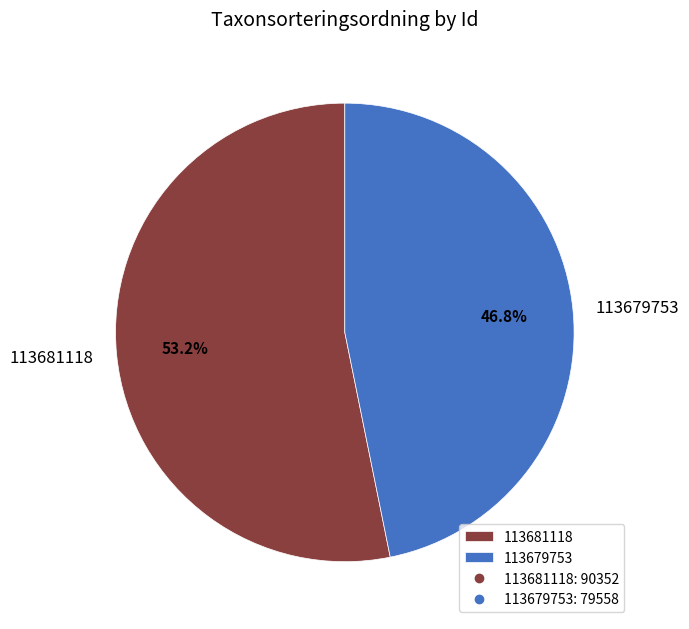

Does any single category account for the majority?

Yes